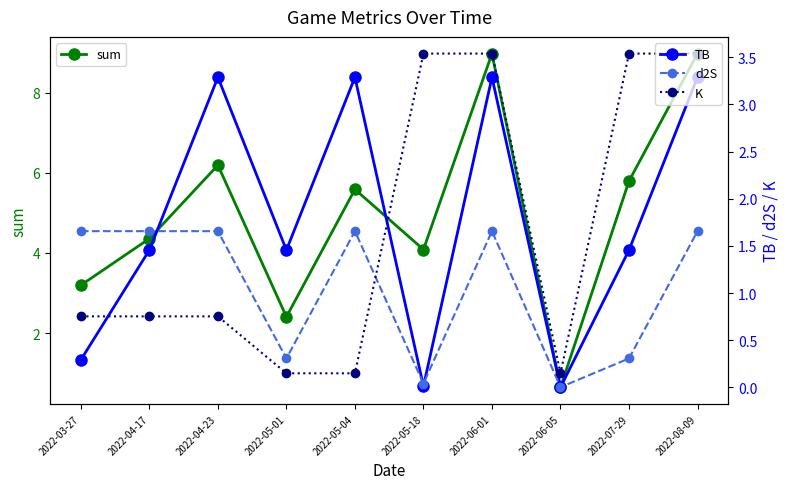

Reading left to right, extract all data points from this chart.

sum: 2022-03-27=3.2	2022-04-17=4.4	2022-04-23=6.2	2022-05-01=2.4	2022-05-04=5.6	2022-05-18=4.1	2022-06-01=9.0	2022-06-05=0.6	2022-07-29=5.8	2022-08-09=9.0
TB: 2022-03-27=0.3	2022-04-17=1.5	2022-04-23=3.3	2022-05-01=1.5	2022-05-04=3.3	2022-05-18=0.0	2022-06-01=3.3	2022-06-05=0.0	2022-07-29=1.5	2022-08-09=3.3
d2S: 2022-03-27=1.7	2022-04-17=1.7	2022-04-23=1.7	2022-05-01=0.3	2022-05-04=1.7	2022-05-18=0.0	2022-06-01=1.7	2022-06-05=0.0	2022-07-29=0.3	2022-08-09=1.7
K: 2022-03-27=0.8	2022-04-17=0.8	2022-04-23=0.8	2022-05-01=0.1	2022-05-04=0.1	2022-05-18=3.5	2022-06-01=3.5	2022-06-05=0.1	2022-07-29=3.5	2022-08-09=3.5